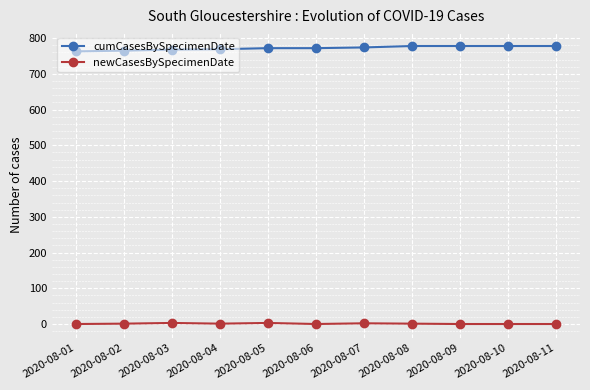

Is the value of cumCasesBySpecimenDate at 2020-08-07 greater than the value of newCasesBySpecimenDate at 2020-08-02?

Yes